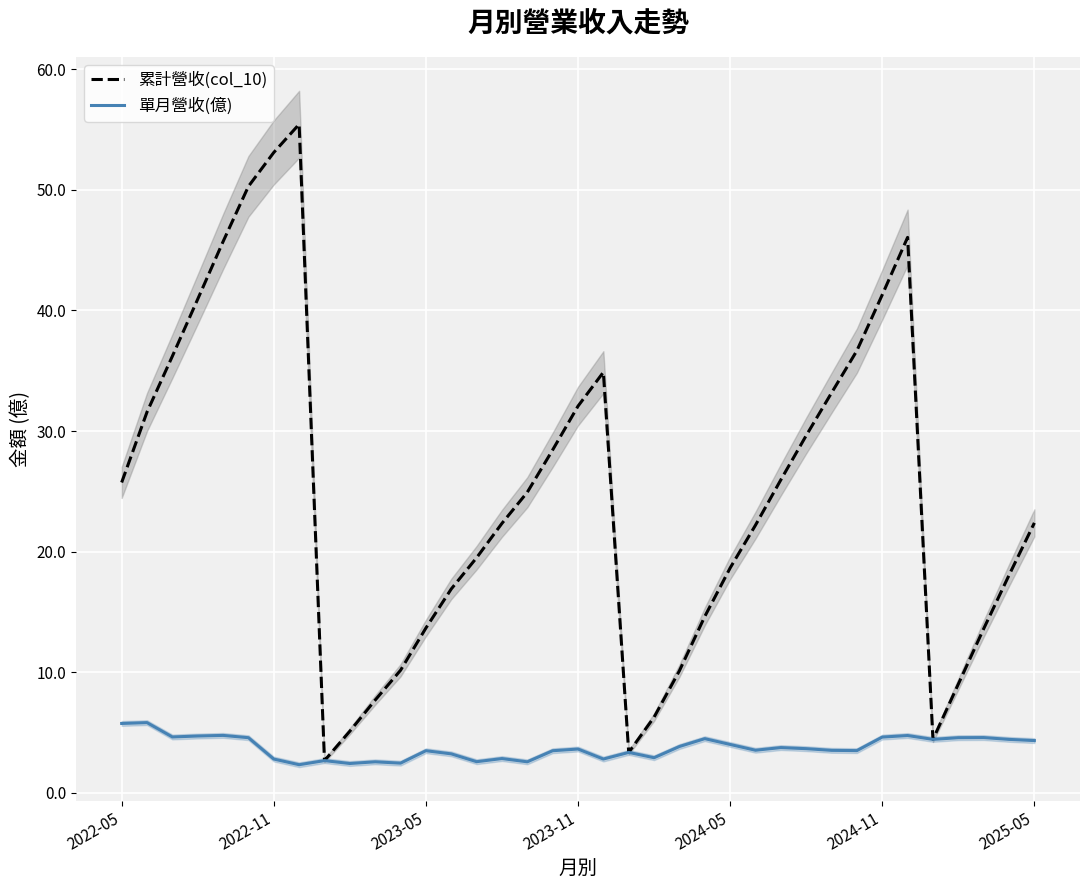

Reading left to right, list all the values displayed in this chart.

累計營收(col_10): 25.7	31.6	36.2	40.9	45.7	50.3	53.1	55.4	2.7	5.1	7.7	10.2	13.7	16.9	19.5	22.4	24.9	28.4	32.1	34.9	3.4	6.3	10.1	14.6	18.6	22.2	26.0	29.6	33.2	36.7	41.3	46.1	4.4	9.0	13.6	18.1	22.4
單月營收(億): 5.8	5.8	4.6	4.7	4.8	4.6	2.8	2.3	2.7	2.4	2.6	2.5	3.5	3.2	2.6	2.9	2.6	3.5	3.6	2.8	3.4	2.9	3.9	4.5	4.0	3.5	3.8	3.7	3.5	3.5	4.6	4.8	4.4	4.6	4.6	4.4	4.3